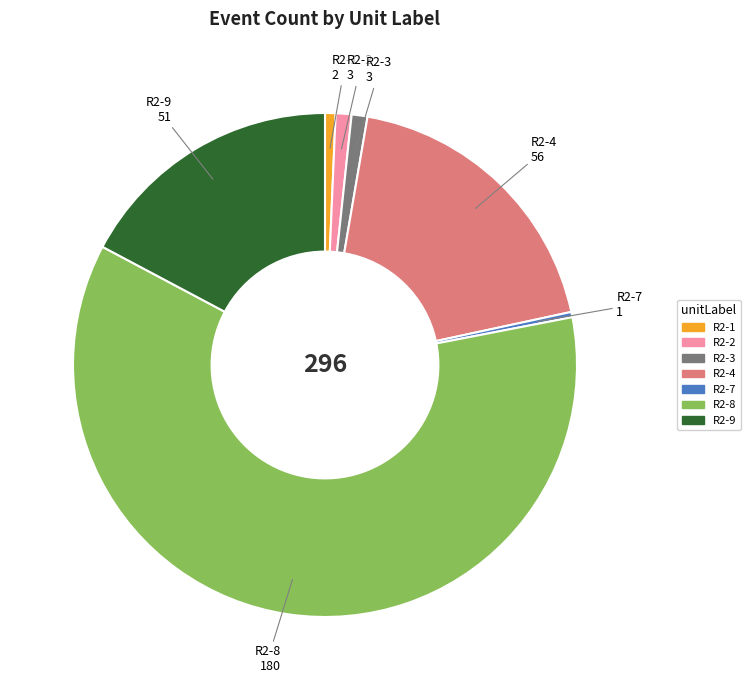

What is the largest slice in the pie chart?

R2-8